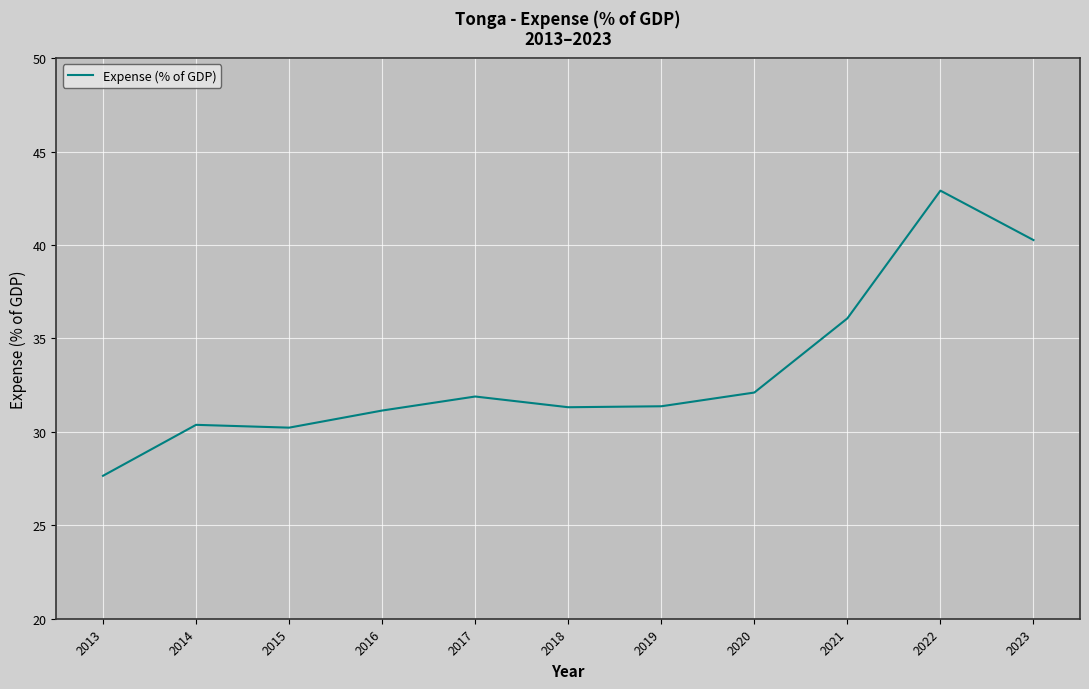

Does the chart display data point markers on the line(s)?

No